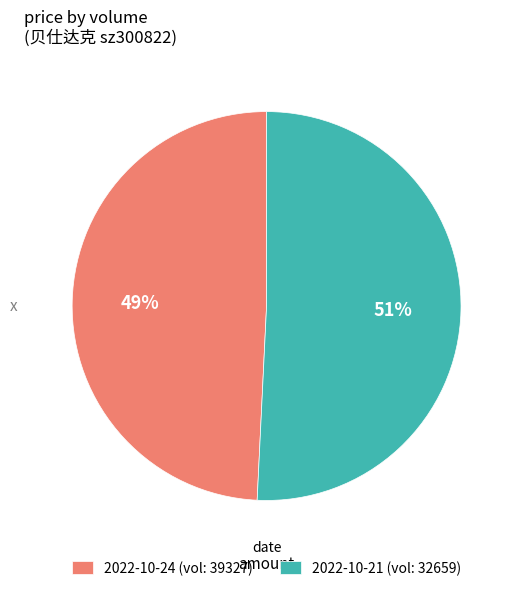

The 2022-10-24 (vol: 39327) slice represents 49% of the pie. True or false?

True